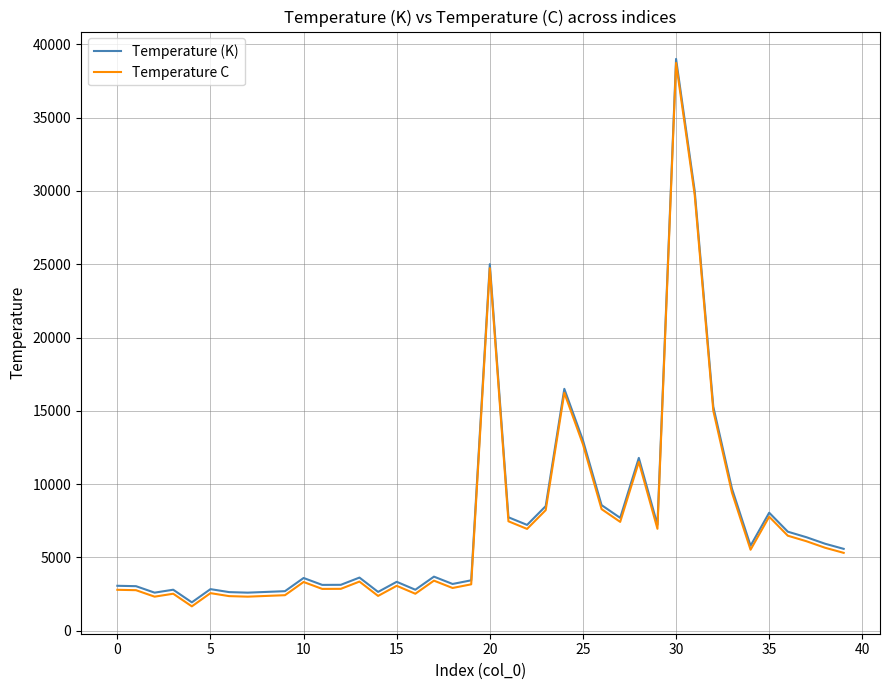

True or false: Temperature C and Temperature (K) intersect in this chart.

False